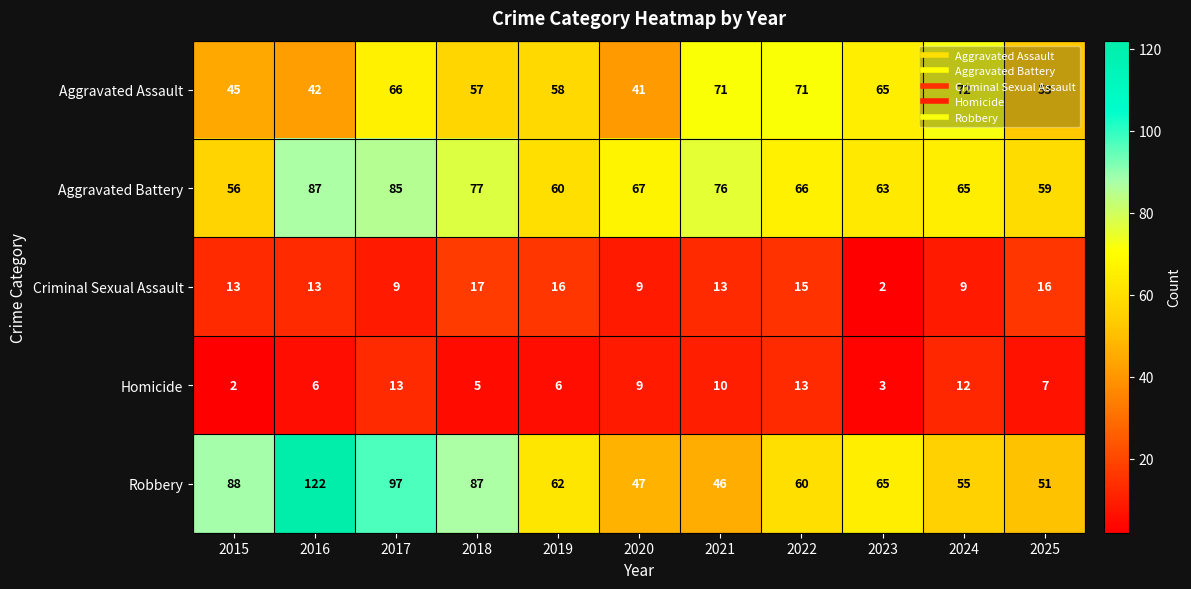

Which series has the largest range (max minus min)?

Robbery